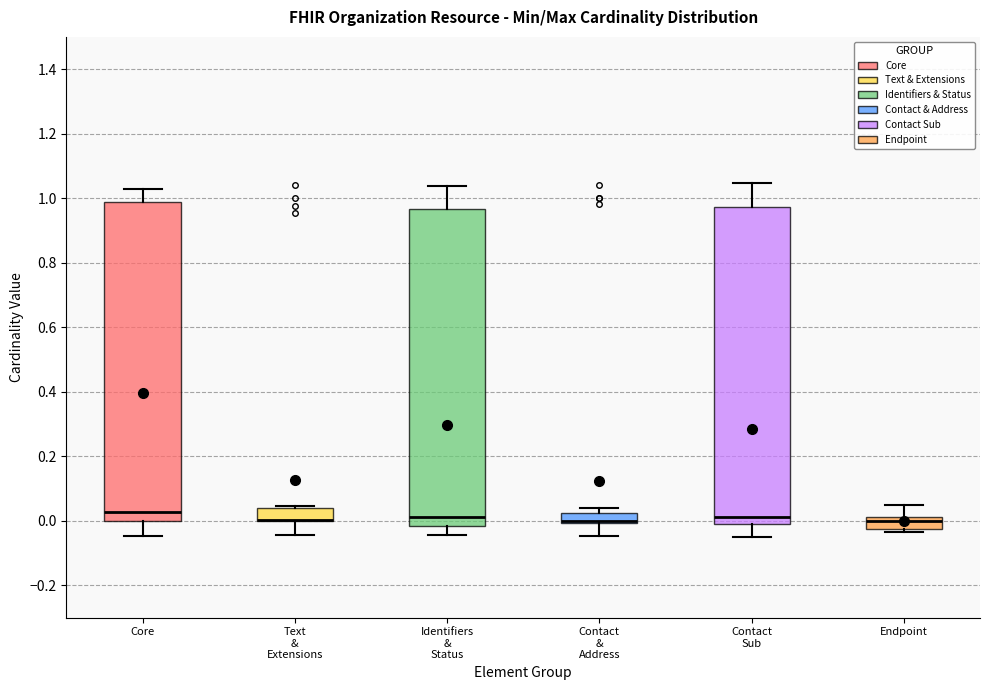

Reading left to right, transcribe this box plot: for each box, give where its median line is, the range the box spans, and where its two whiskers end, as read against the y-axis. The values are not printed on the chart, so give them approximately, as read against the axis.

Core: median 0.02, box 0.00 to 0.98, whiskers -0.04 to 1.02
Text & Extensions: median 0.00 (drawn on the box's lower edge), box 0.00 to 0.04, whiskers -0.04 to 0.04 (just above the box's upper edge)
Identifiers & Status: median 0.02, box -0.02 to 0.96, whiskers -0.04 to 1.04
Contact & Address: median 0.00 (just above the box's lower edge), box 0.00 to 0.02, whiskers -0.04 to 0.04
Contact Sub: median 0.02, box 0.00 to 0.98, whiskers -0.04 to 1.04
Endpoint: median 0.00, box -0.02 to 0.02, whiskers -0.04 to 0.04